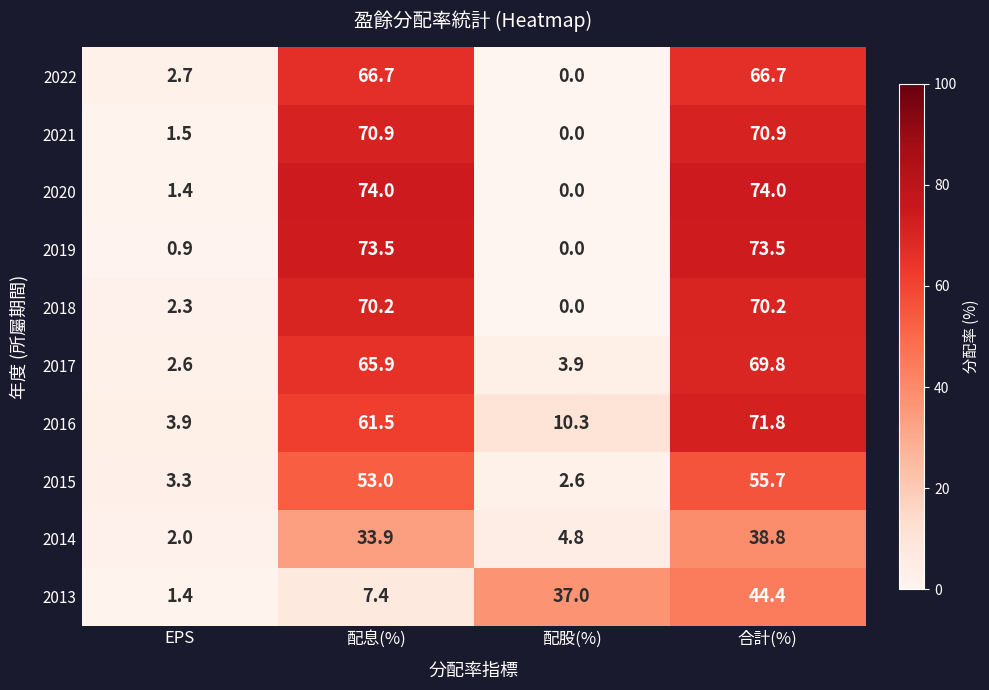

Count the number of categories in the chart.

4